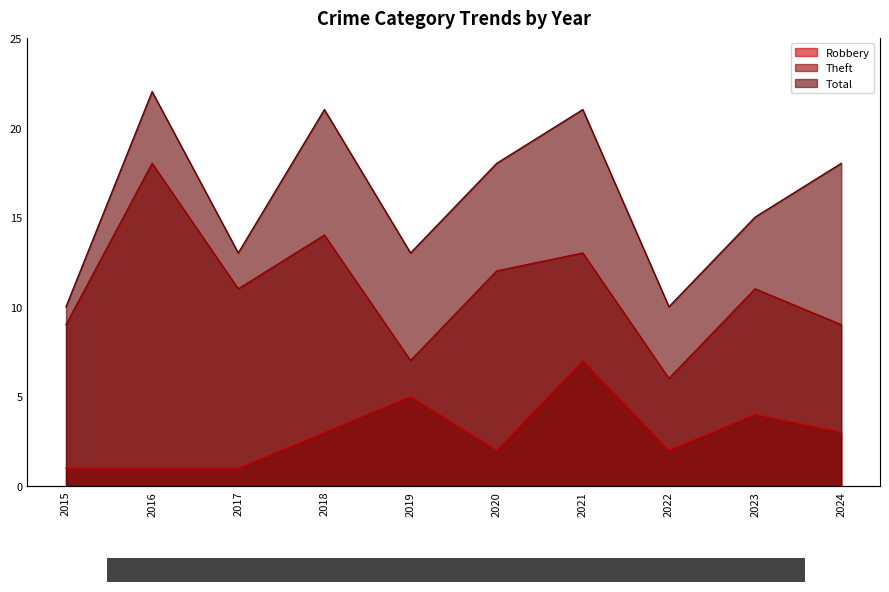

The value of Theft at 2015 is 9. True or false?

True